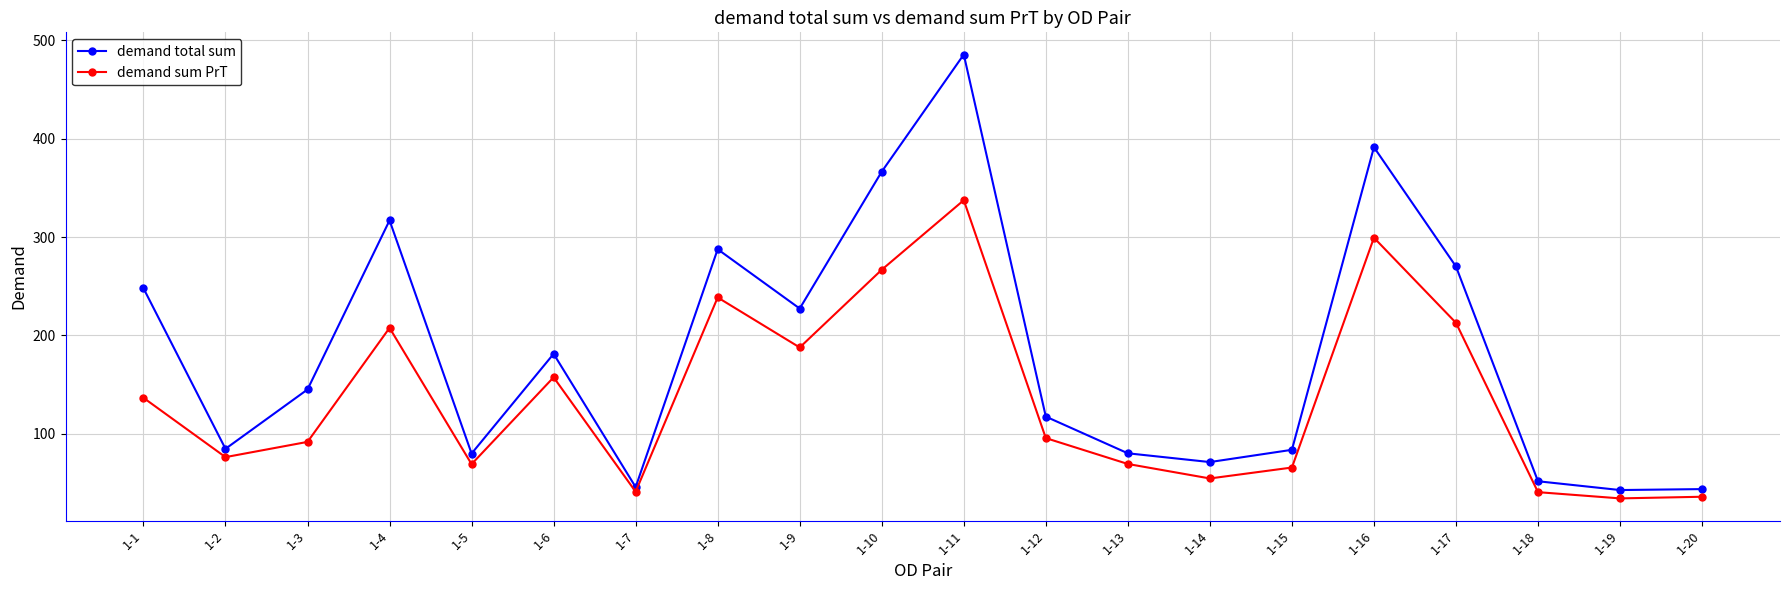

How many distinct data groups are displayed?

2